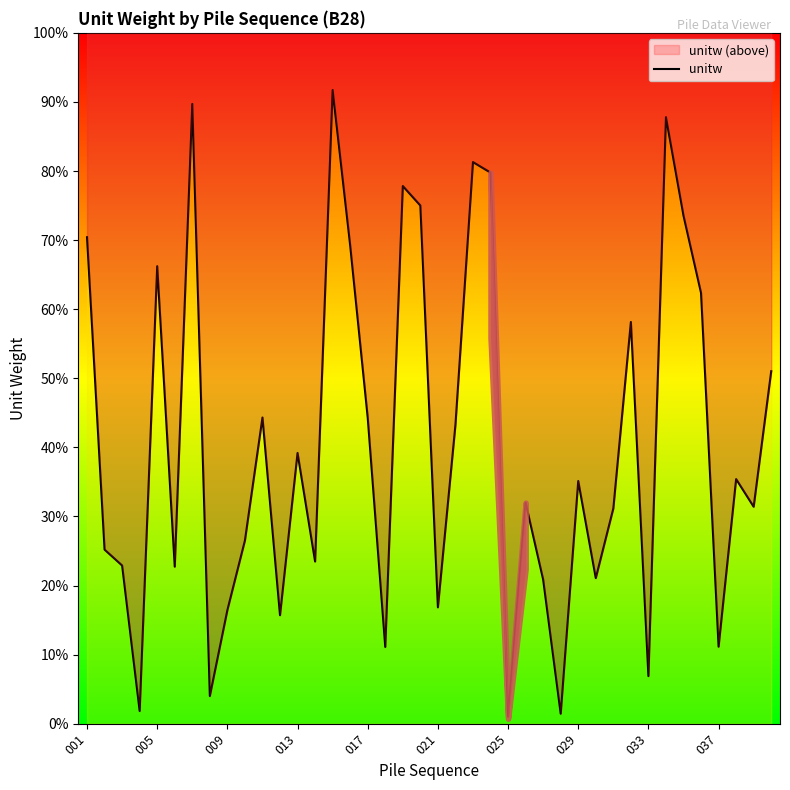

True or false: the data shows 4.3 at 38.

False